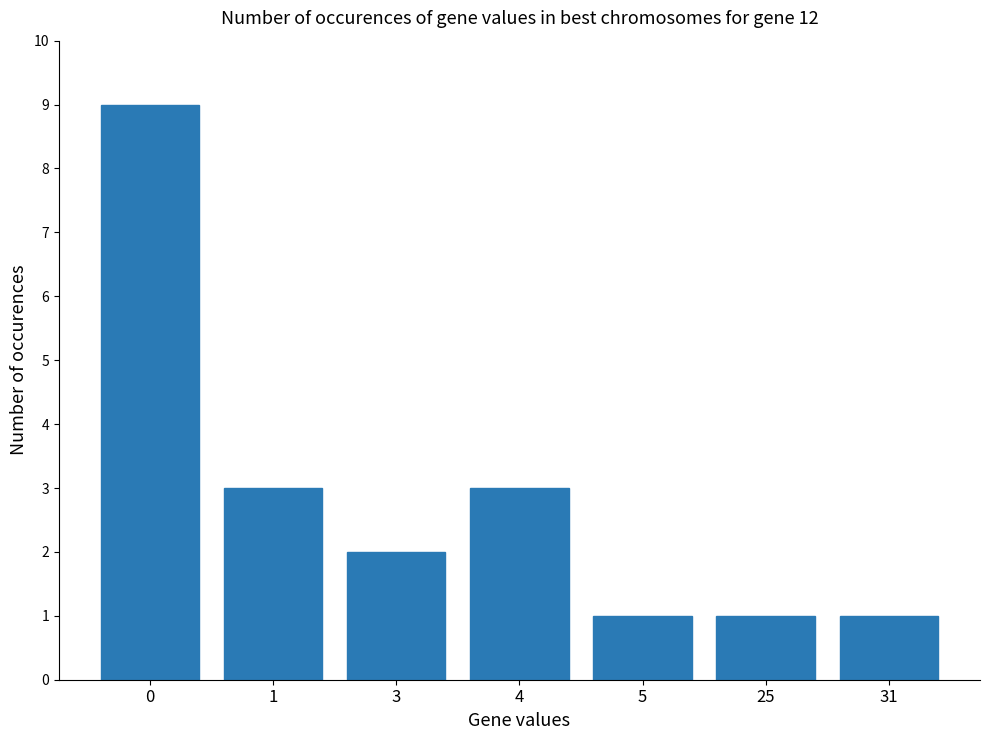

How many bars are there in total?

7